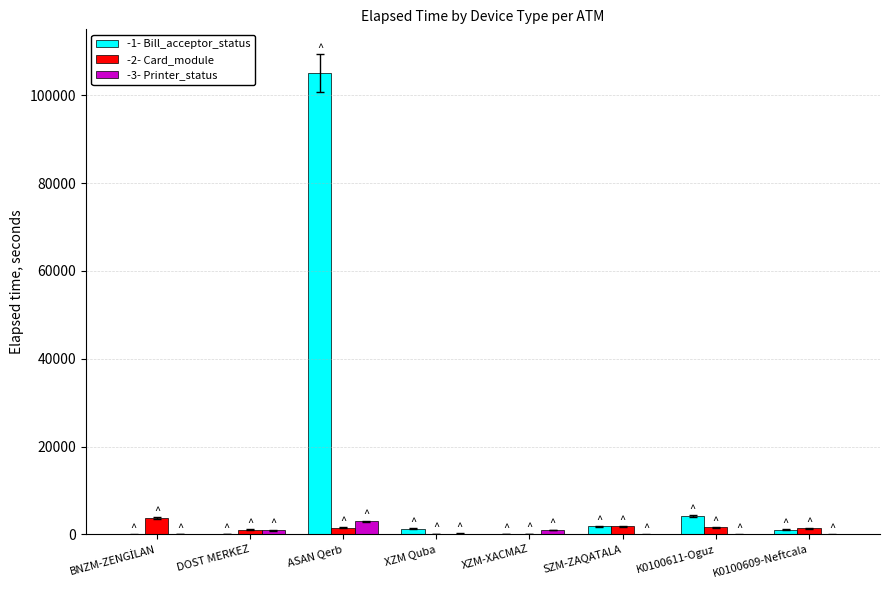

At which category is the sum across all series the highest?

ASAN Qerb